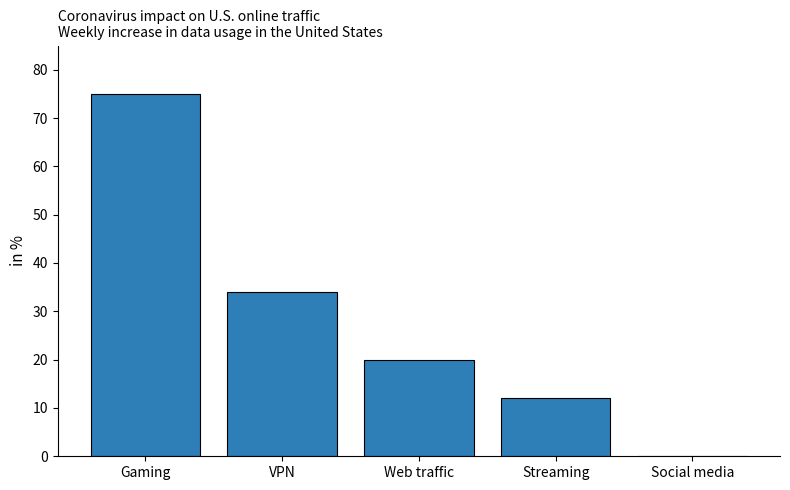

The value at Gaming is 103. True or false?

False